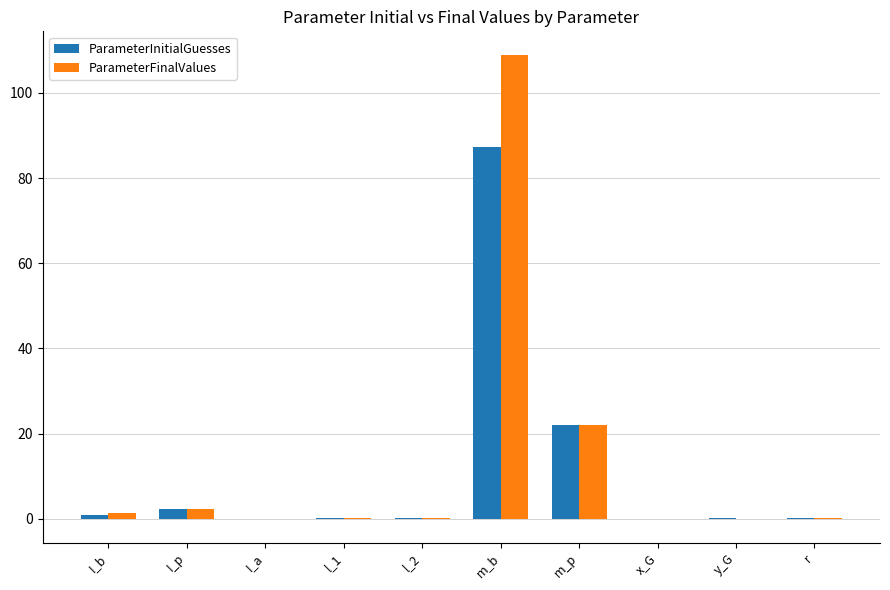

Are the bars horizontal?

No